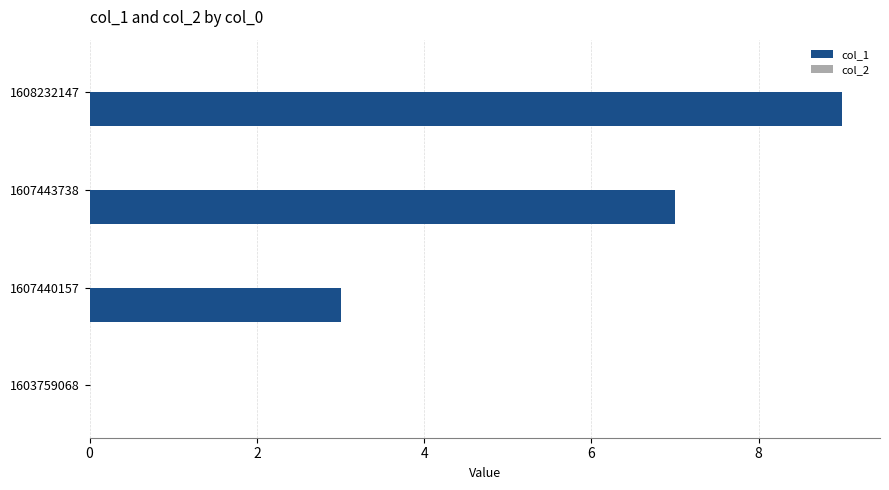

What is the change in value from 1607440157 to 1607443738?

+4